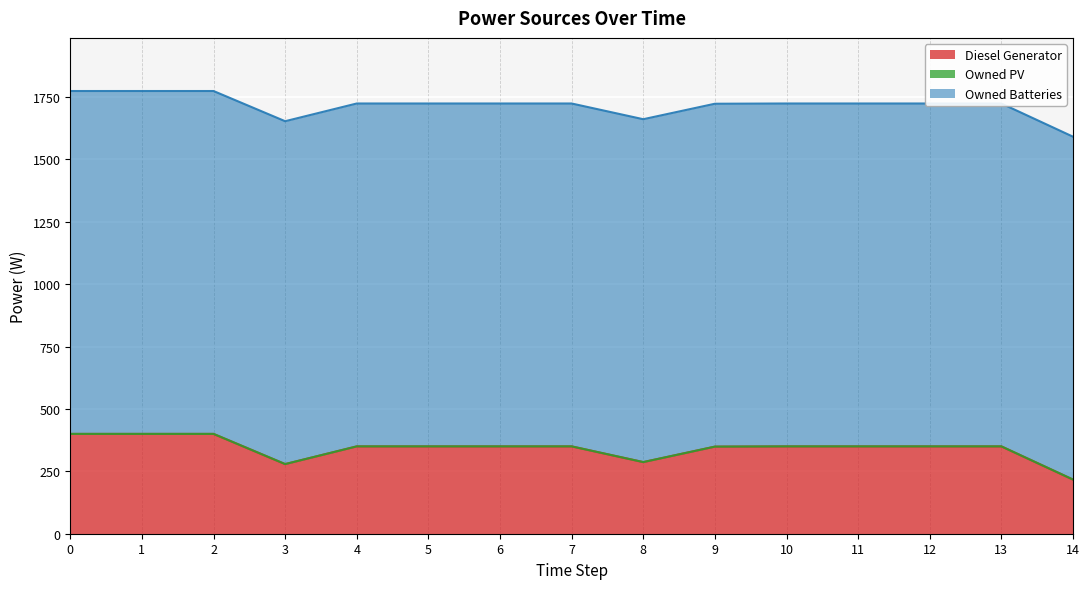

True or false: Owned PV has a value of 0 at 11.

True